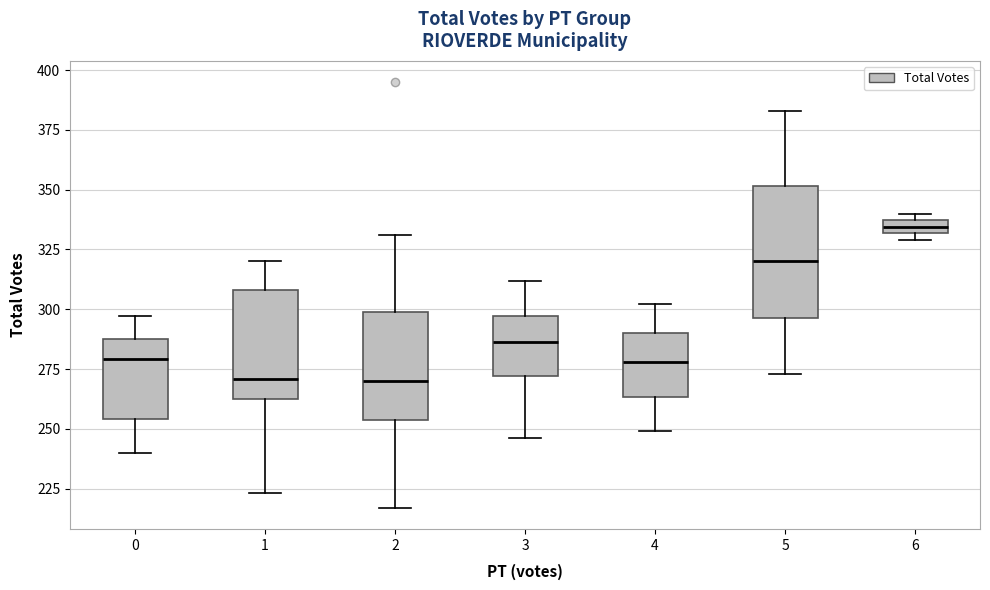

Where is the lower edge of the box at x = 2 on the y-axis? The values are not printed on the chart, so give them approximately, as read against the axis.

255